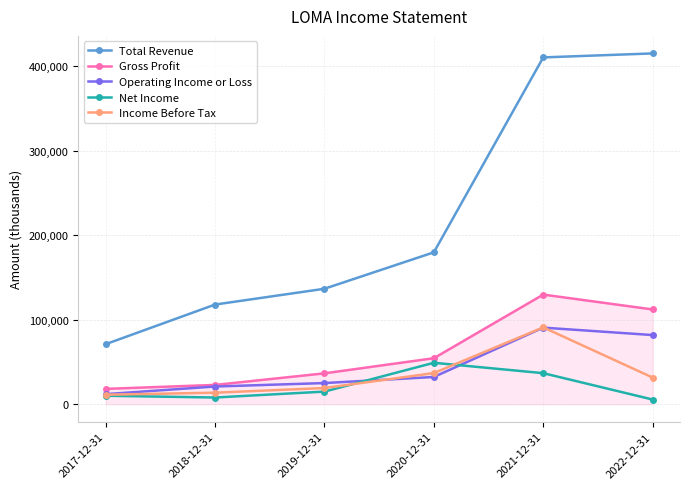

Where is the first local maximum for Gross Profit?

2021-12-31